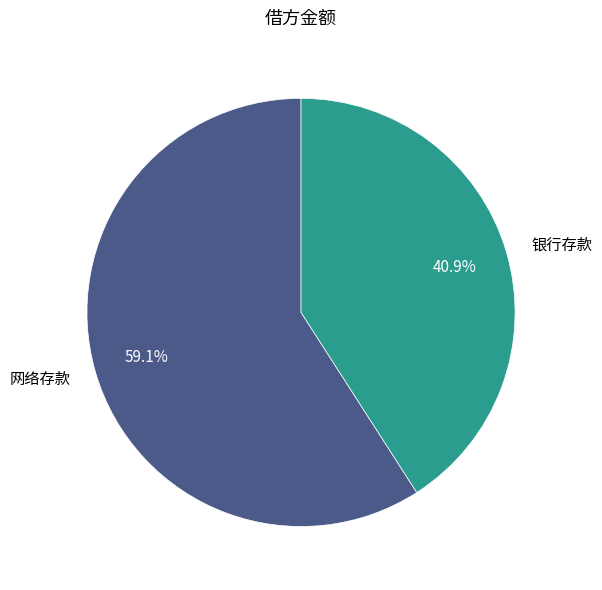

What percentage do 网络存款 and 银行存款 together represent?

100.0%